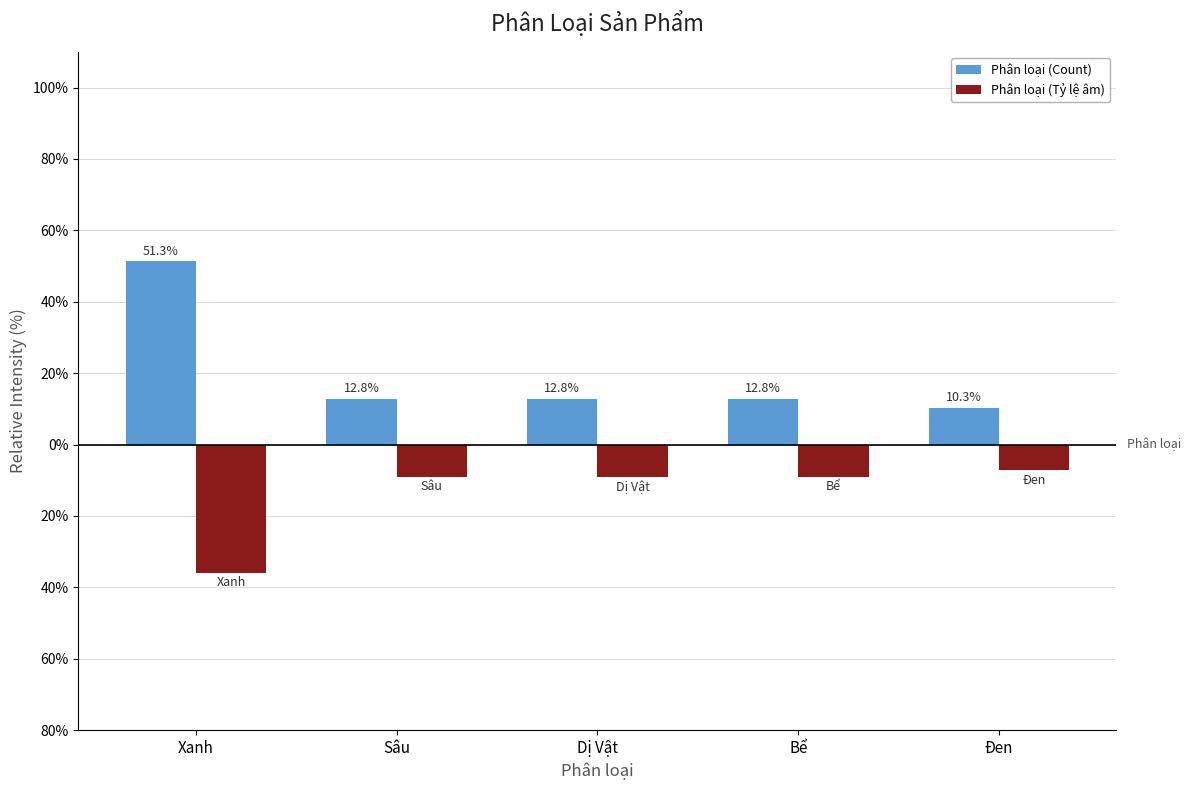

True or false: Phân loại (Count) has a value of 51.3 at Xanh.

True